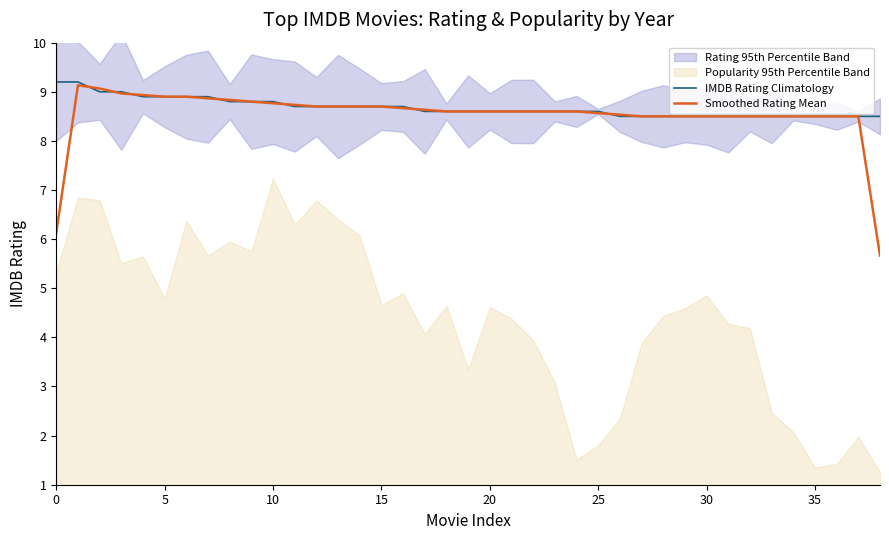

What is the approximate value of IMDB Rating Climatology at 23?

8.6